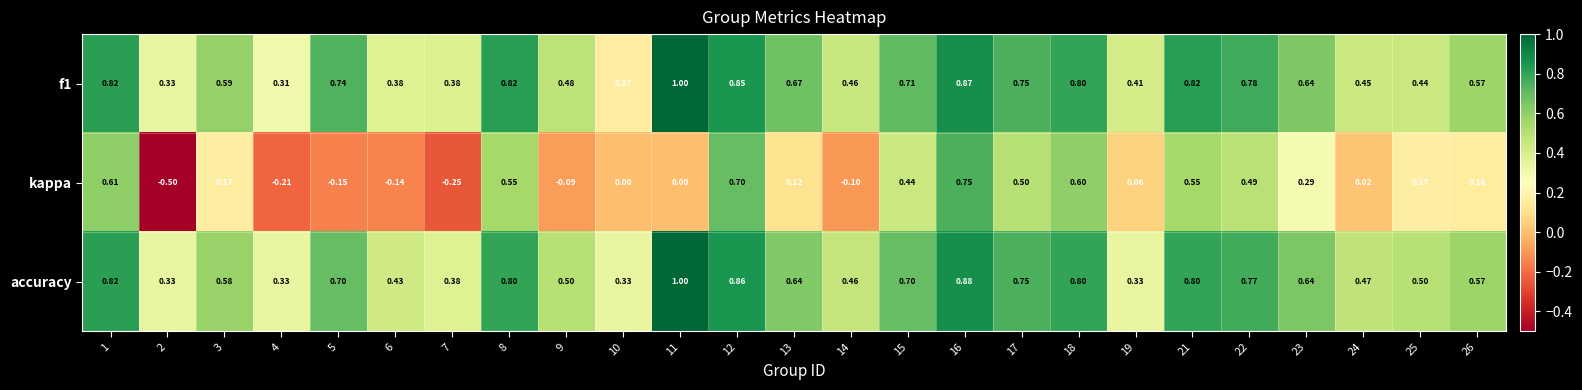

How many data points does each series have?

25